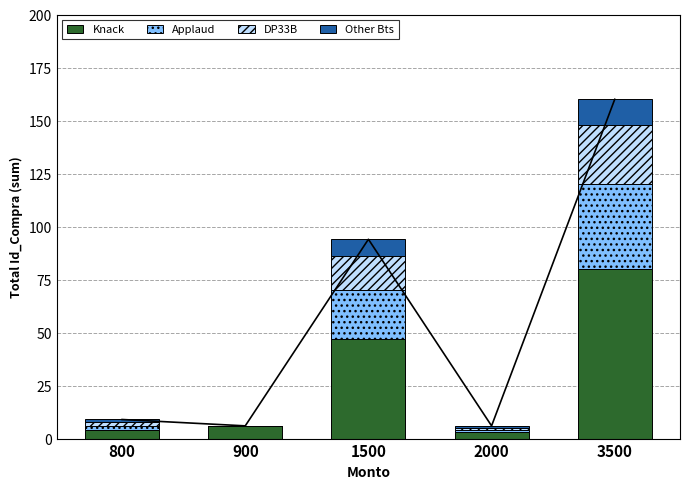

How many categories are shown in the chart?

5